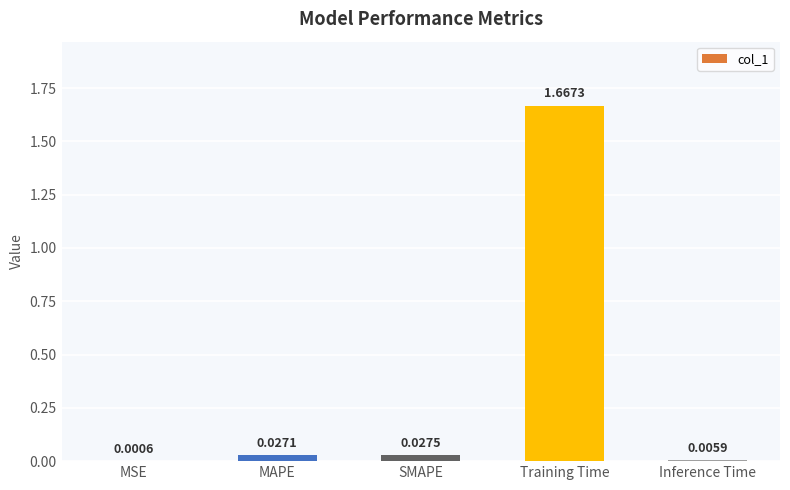

Which has a higher value, SMAPE or MAPE?

SMAPE